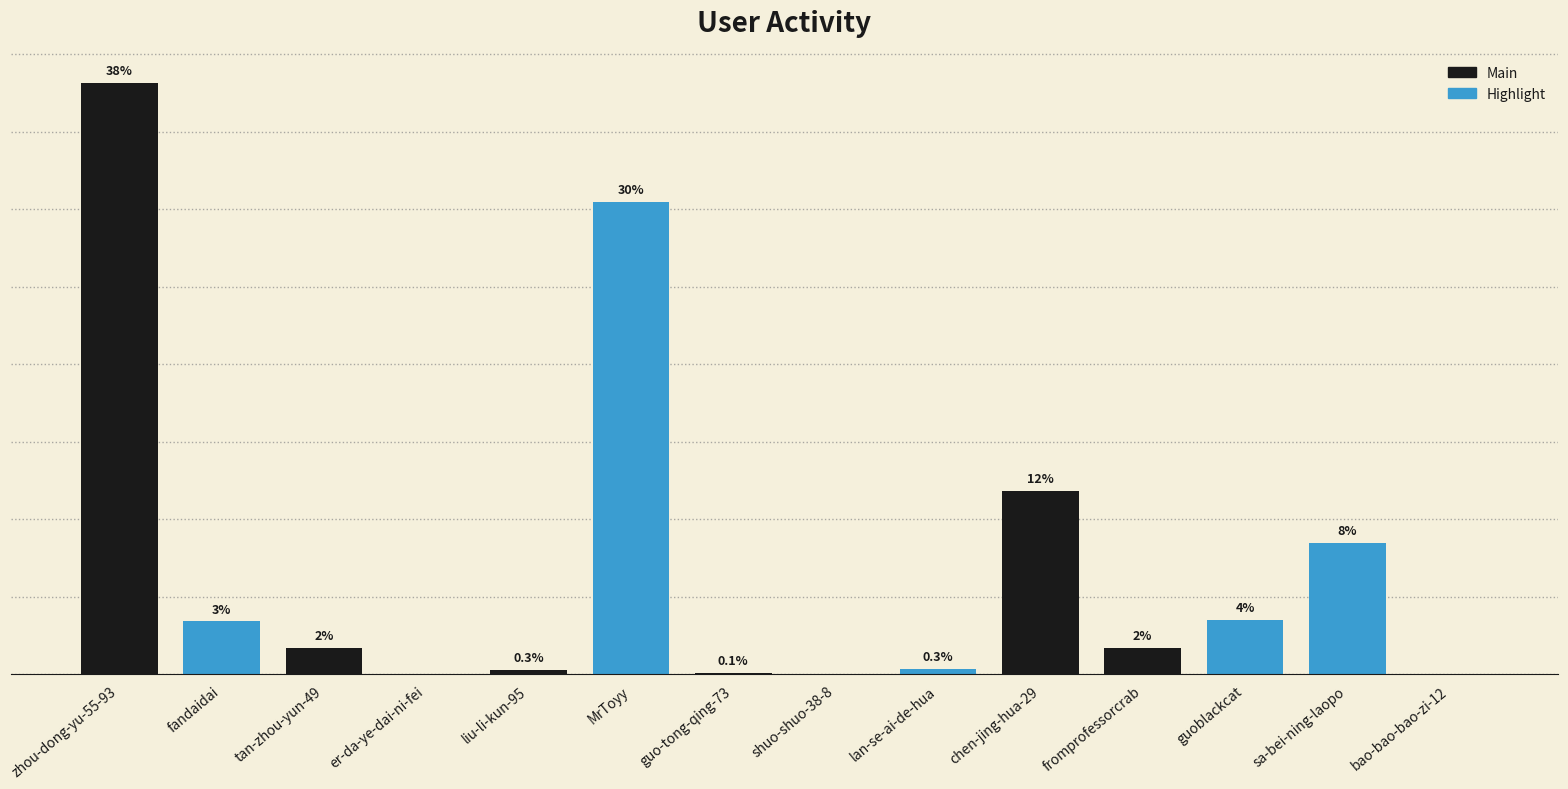

Reading left to right, what are all the values shown in this chart?

zhou-dong-yu-55-93=38.1	fandaidai=3.4	tan-zhou-yun-49=1.7	er-da-ye-dai-ni-fei=0.0	liu-li-kun-95=0.3	MrToyy=30.5	guo-tong-qing-73=0.1	shuo-shuo-38-8=0.0	lan-se-ai-de-hua=0.3	chen-jing-hua-29=11.8	fromprofessorcrab=1.7	guoblackcat=3.5	sa-bei-ning-laopo=8.5	bao-bao-bao-zi-12=0.0